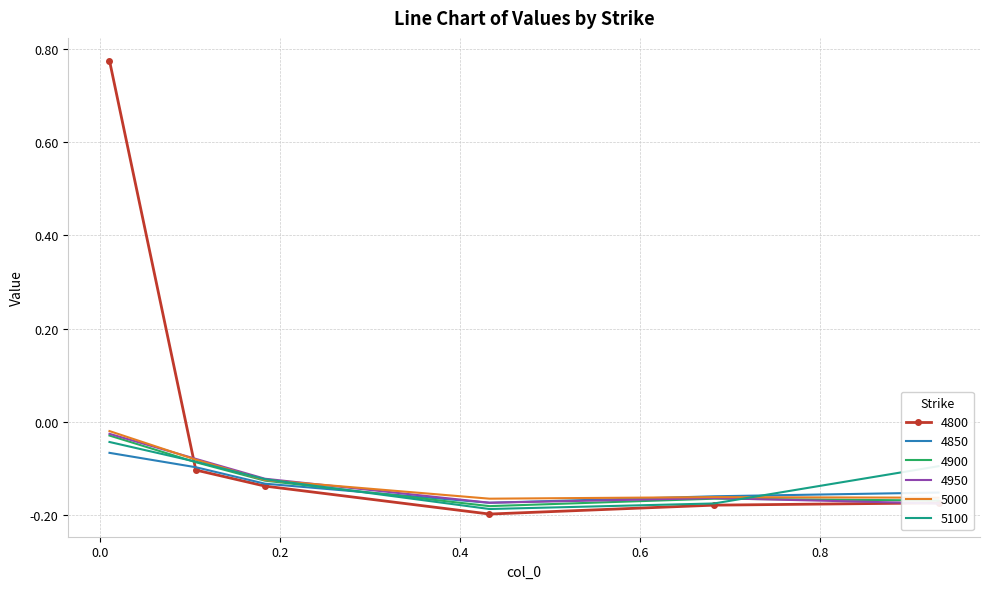

Reading right to left, list all the values displayed in this chart.

4800: -0.2	-0.2	-0.2	-0.1	-0.1	0.8
4850: -0.2	-0.2	-0.2	-0.1	-0.1	-0.1
4900: -0.2	-0.2	-0.2	-0.1	-0.1	-0.0
4950: -0.2	-0.2	-0.2	-0.1	-0.1	-0.0
5000: -0.2	-0.2	-0.2	-0.1	-0.1	-0.0
5100: -0.1	-0.2	-0.2	-0.1	-0.1	-0.0